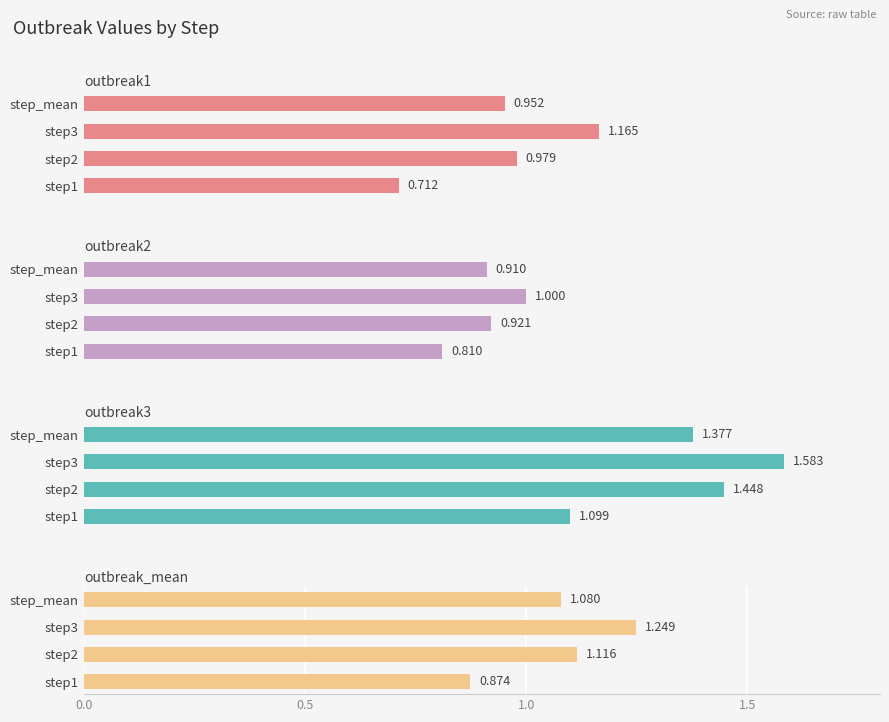

What is the average value of the outbreak_mean series?

1.1